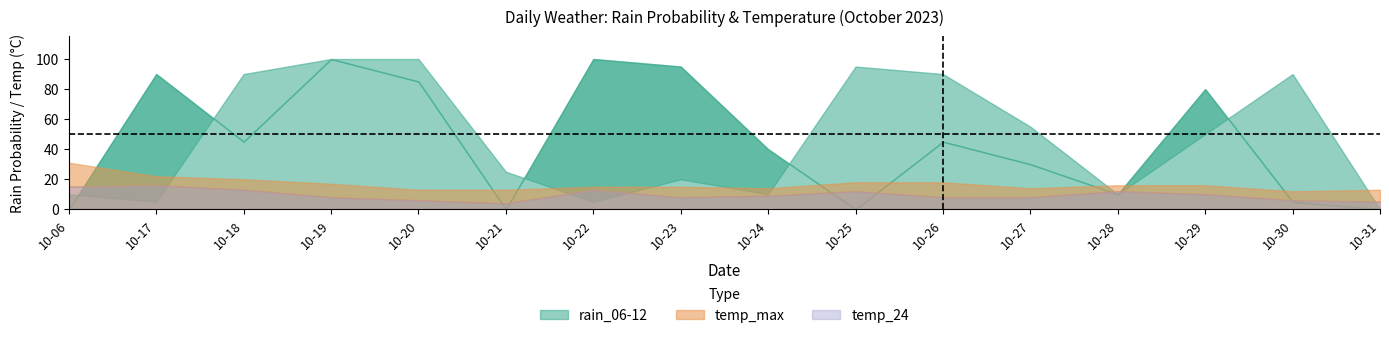

Reading left to right, what are all the values shown in this chart?

rain_06-12: 10	5	90	100	100	25	5	20	10	95	90	55	10	50	90	0
rain_18-24: 0	90	45	100	85	0	100	95	40	0	45	30	10	80	5	0
temp_max: 31	22	20	17	13	13	15	15	14	18	18	14	16	16	12	13
temp_24: 15	16	13	8	6	4	13	8	9	12	8	8	12	10	6	5